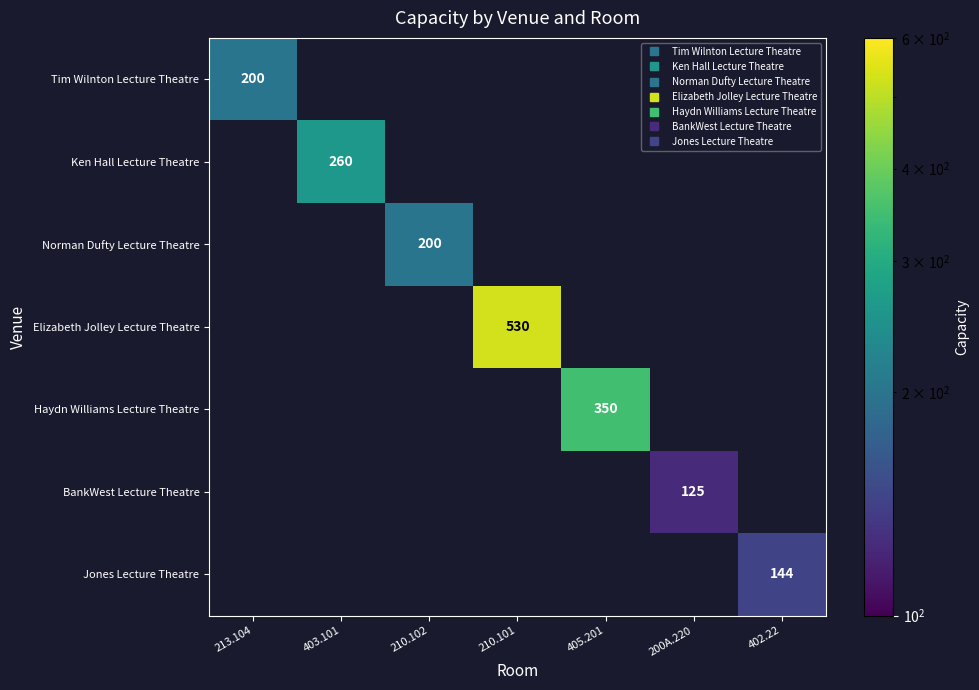

How many categories are shown in the chart?

7